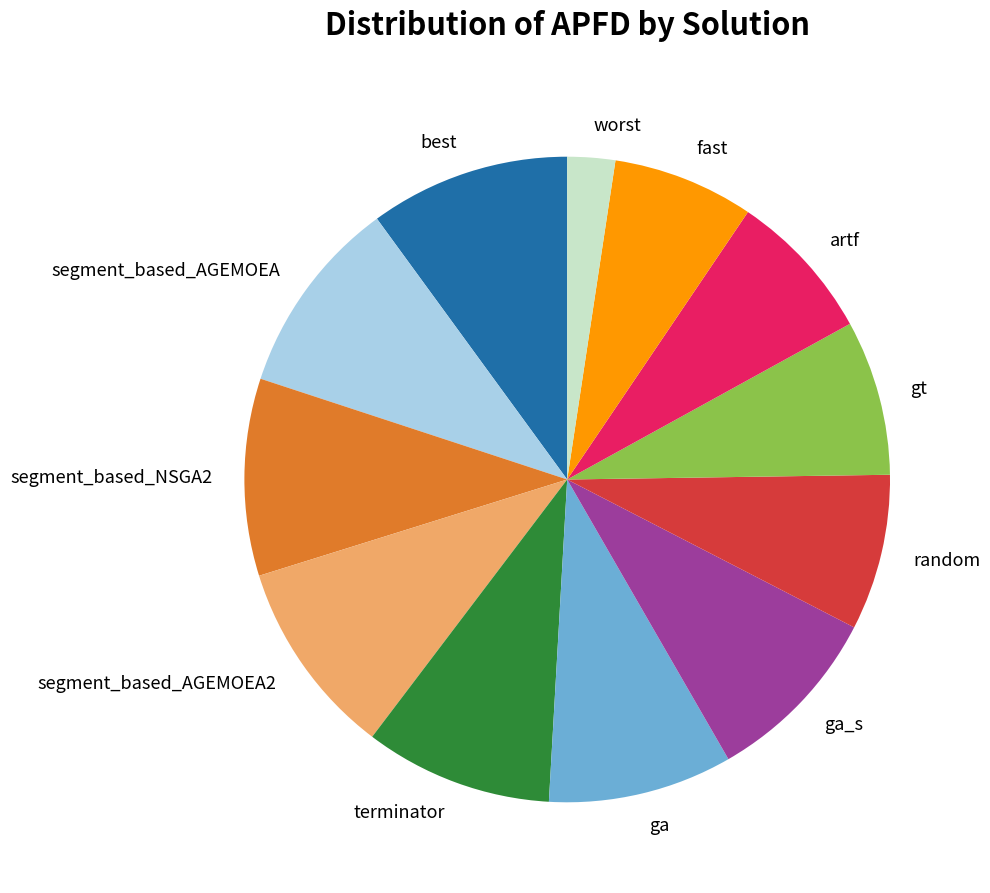

What is the smallest slice in the pie chart?

worst